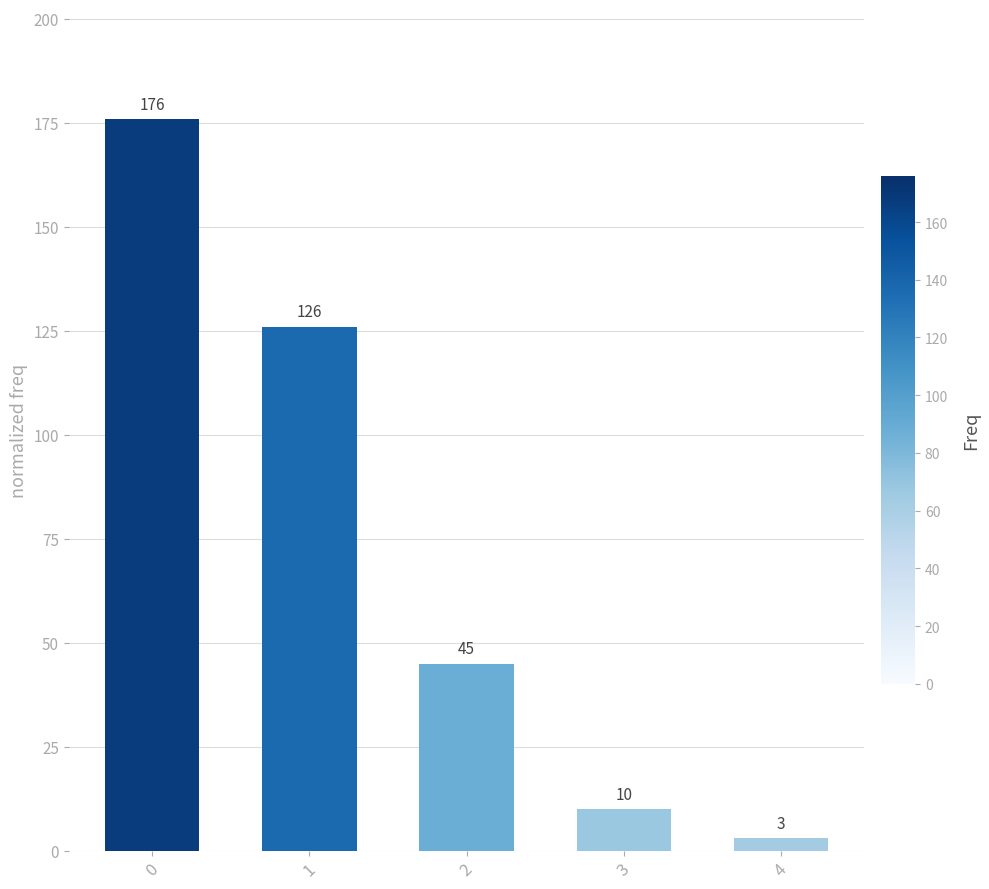

The value at 0 is 176. True or false?

True